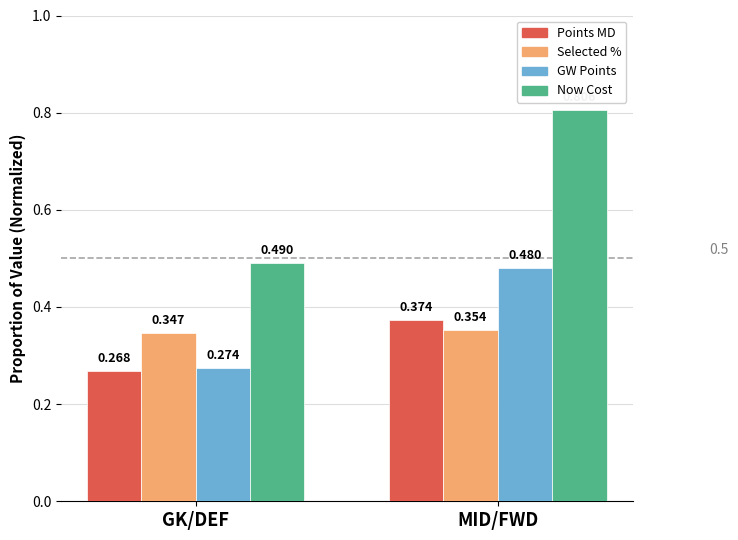

At which category does the chart reach its minimum across all series?

GK/DEF